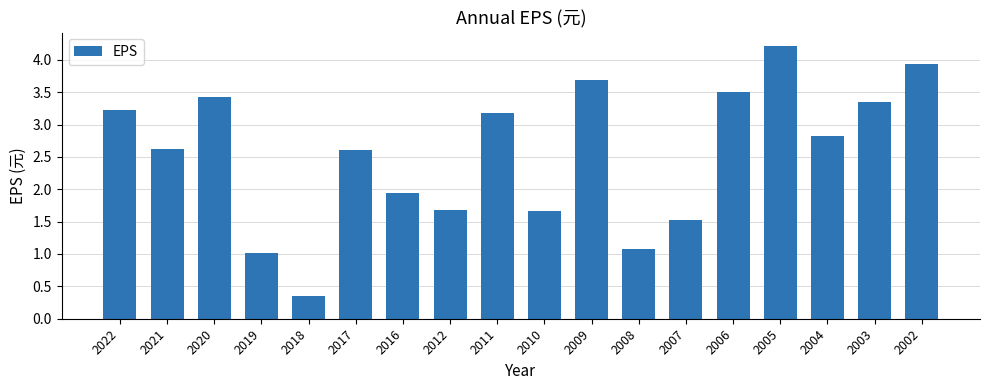

What is the value of the 9th bar from the left?

3.2